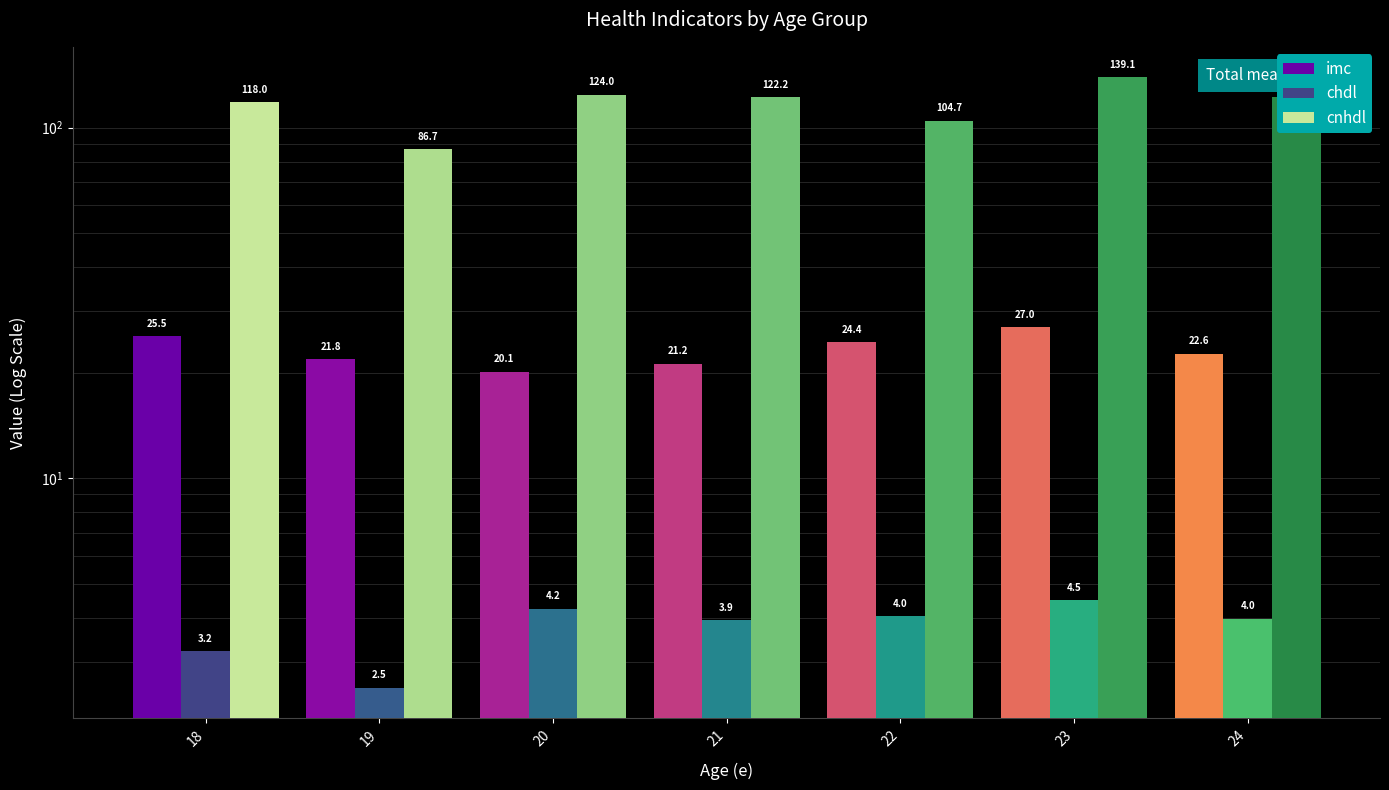

List the series in order of their peak value, lowest first.

chdl, imc, cnhdl